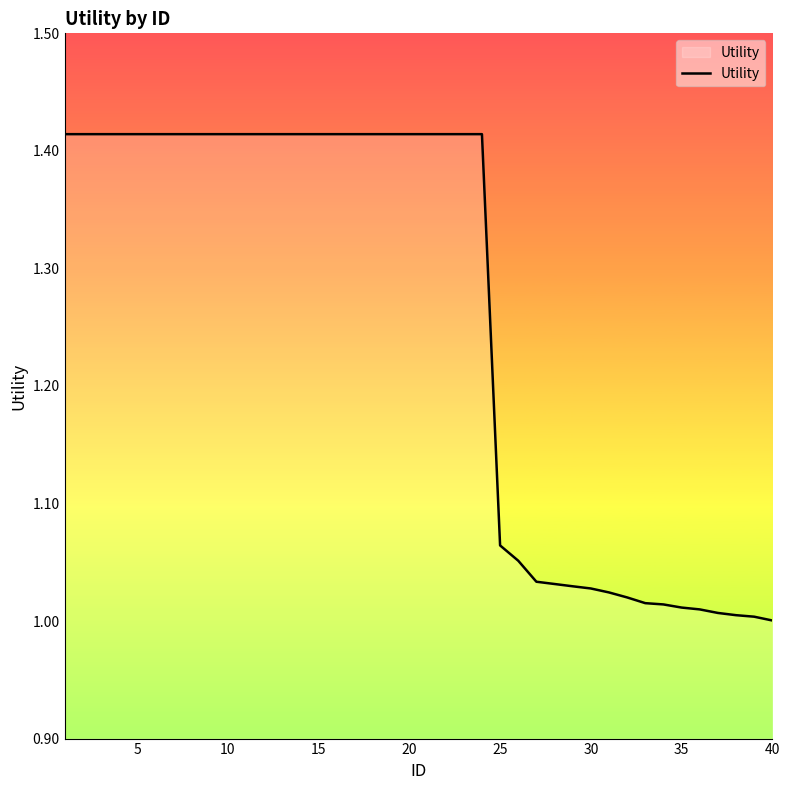

What is the difference between the maximum and minimum values?

0.4